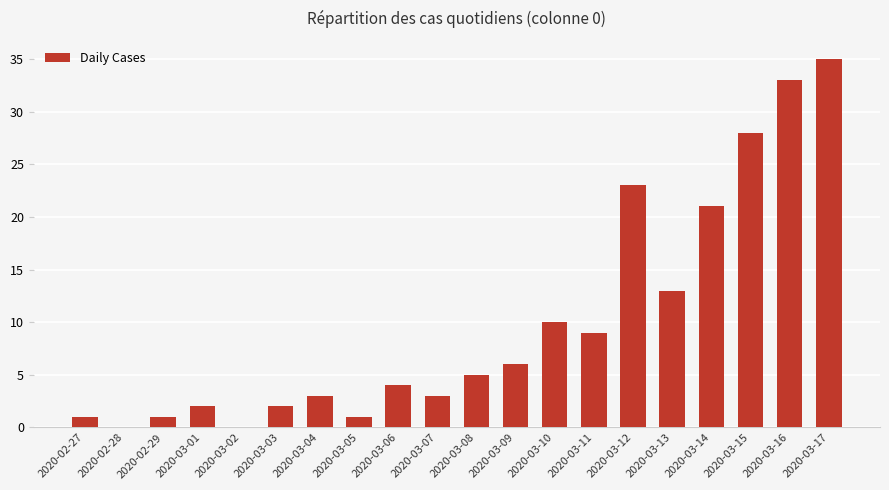

Is it true that the value at 2020-03-08 is 7?

False